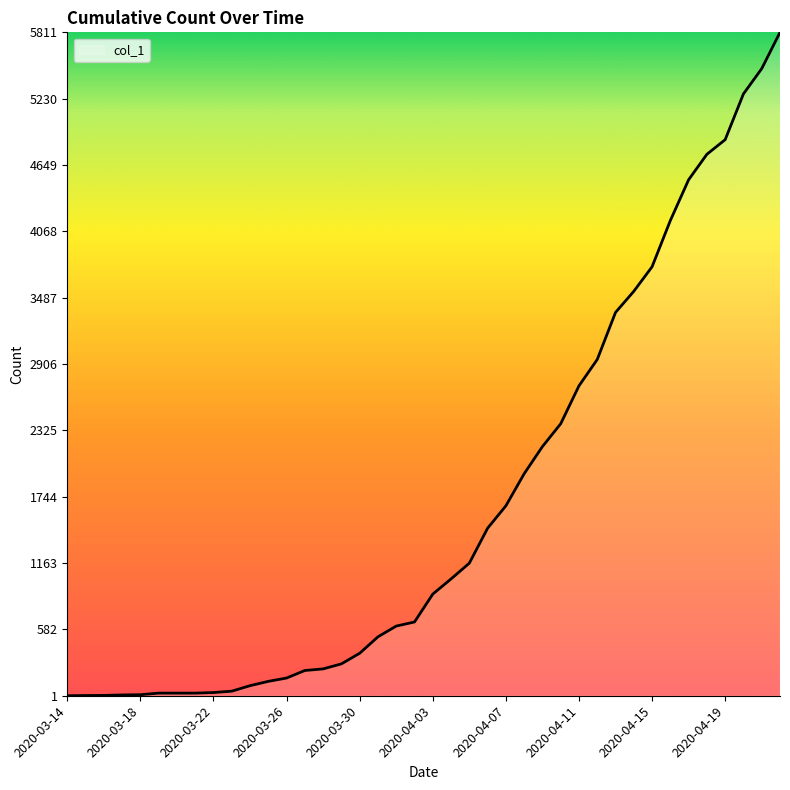

How many lines are shown in the chart?

1